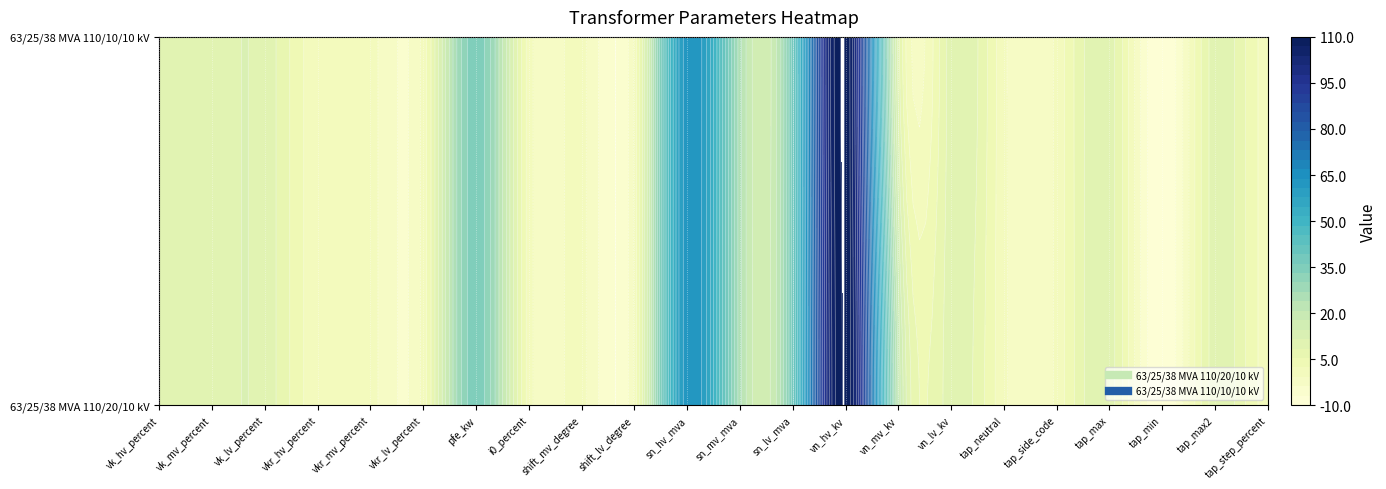

List the series in order of their peak value, lowest first.

63/25/38 MVA 110/20/10 kV, 63/25/38 MVA 110/10/10 kV